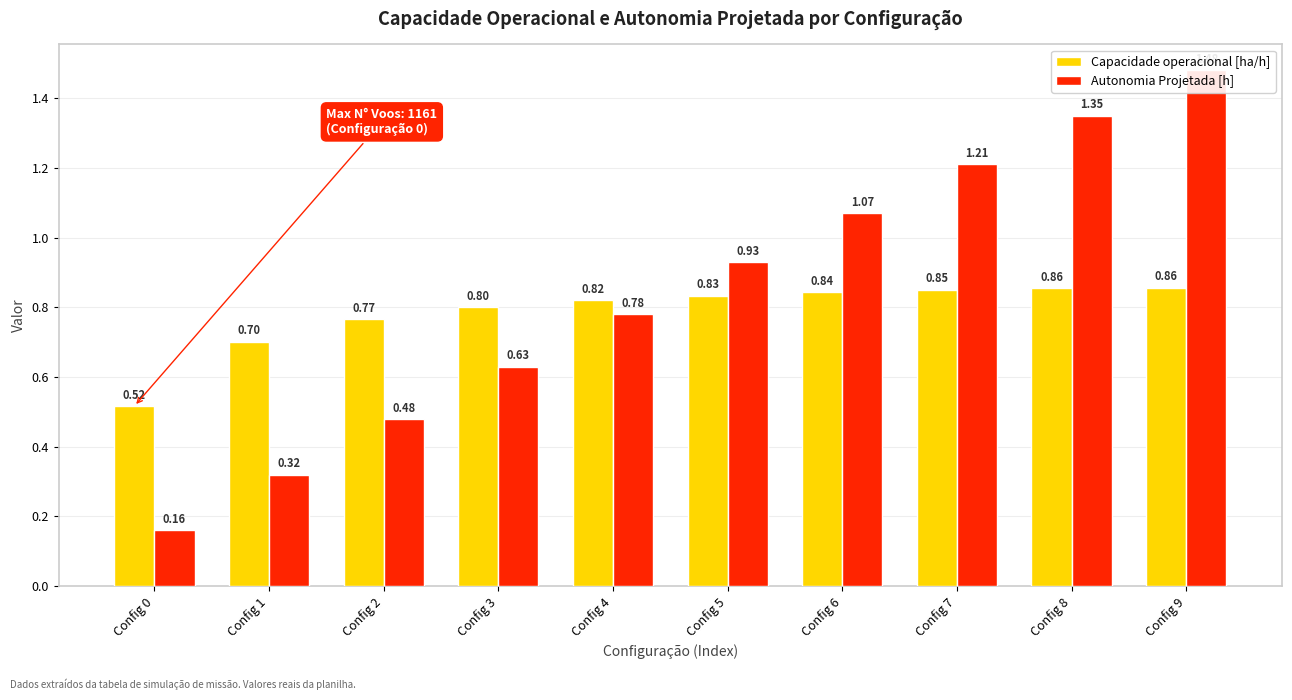

Which series has the largest range (max minus min)?

Autonomia Projetada [h]